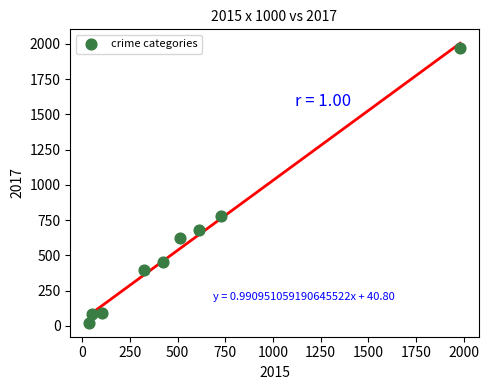

What is the range of X values (max minus min)?

1946